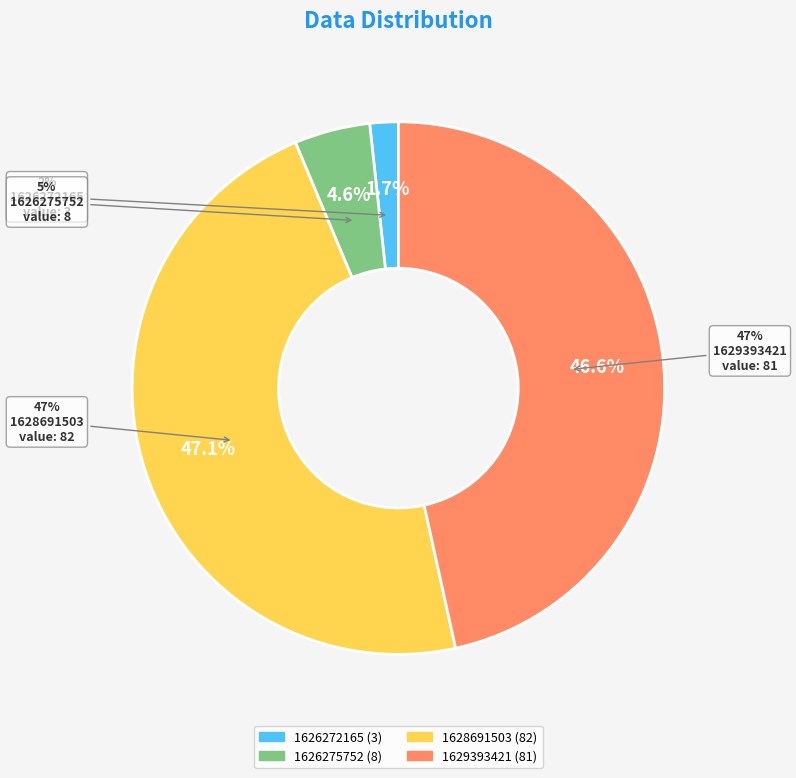

Which slice is the largest?

1628691503